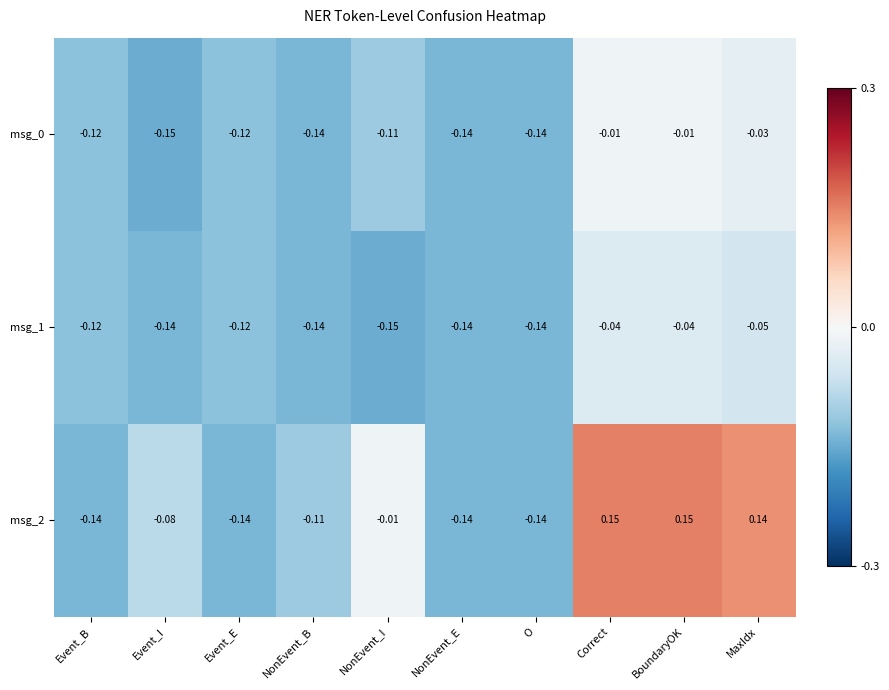

Count the number of data series in this chart.

3